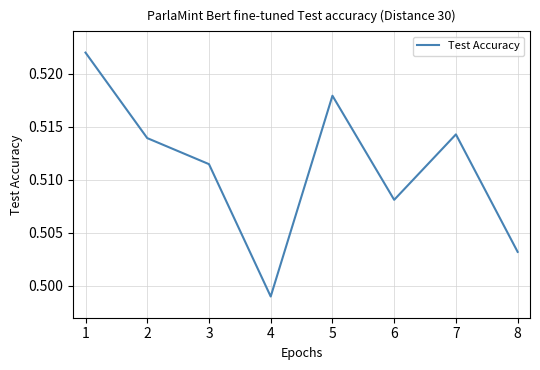

Which has a higher value, 2 or 7?

7